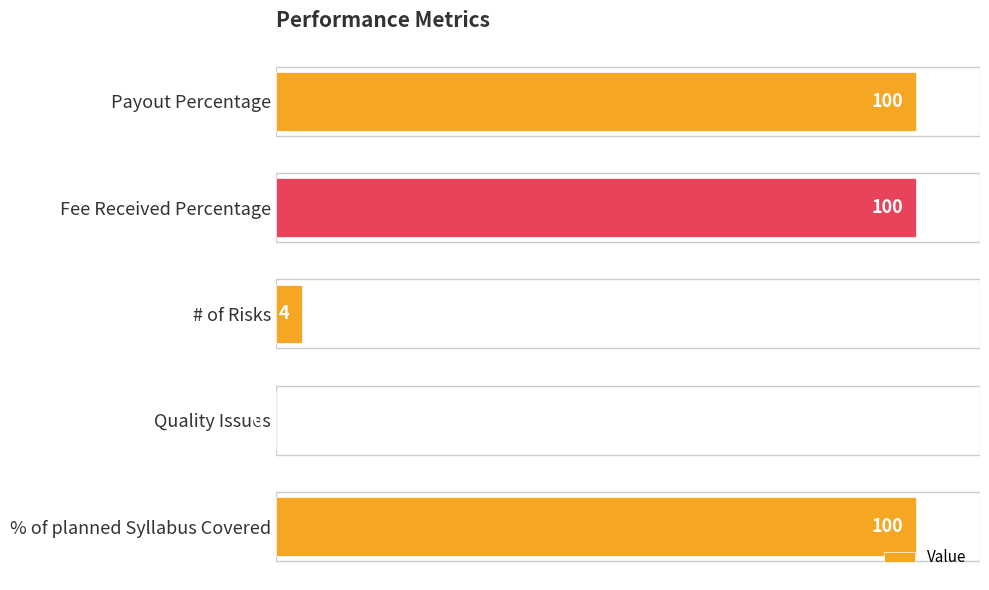

Where is the data nearest to the value 50?

# of Risks